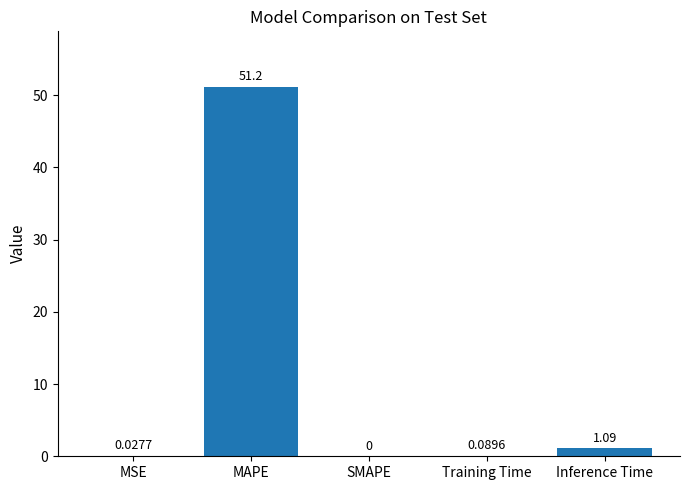

At which category does the chart reach its peak across all series?

MAPE